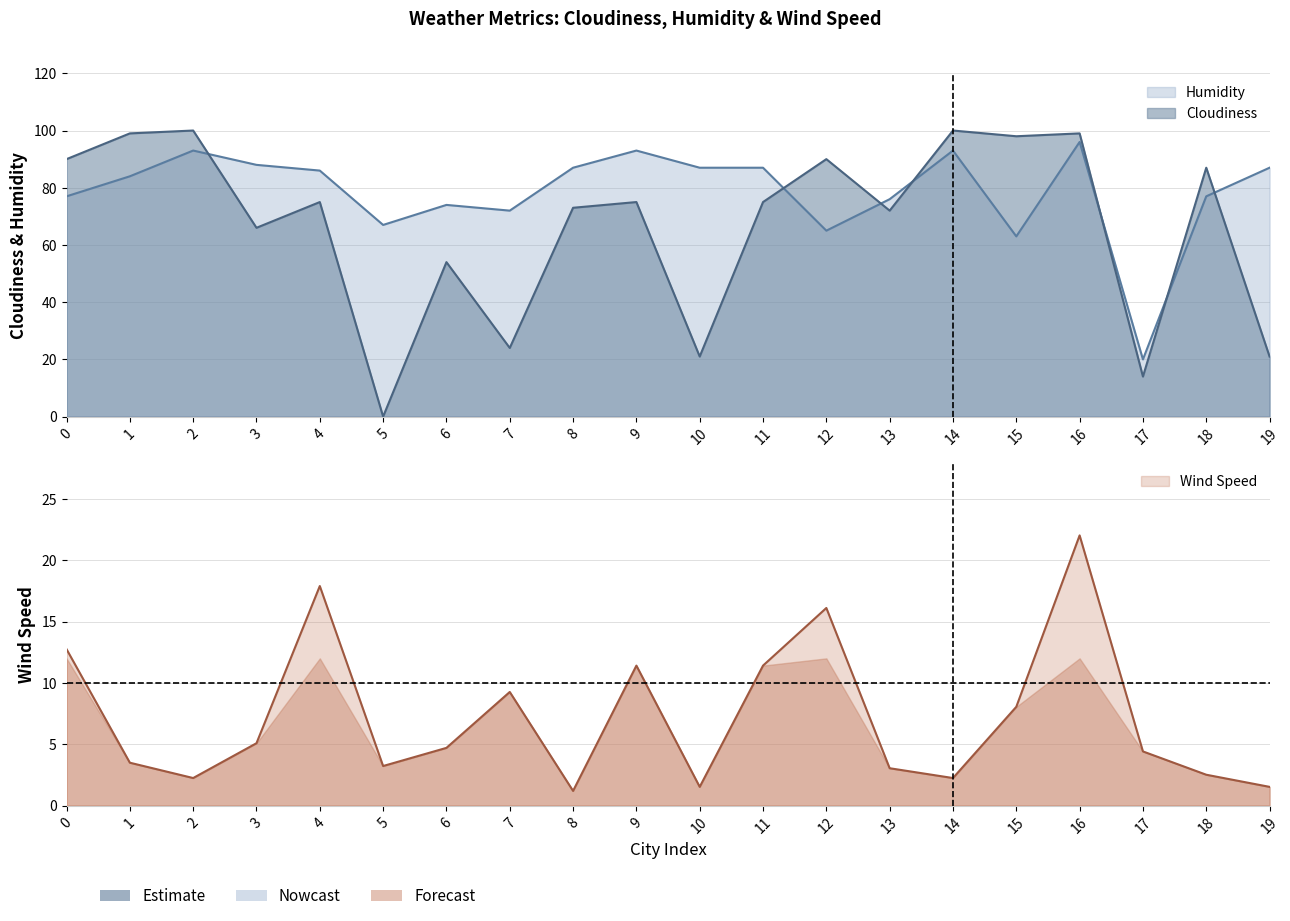

Rank the series by their average value, from highest to lowest.

Humidity, Cloudiness, Wind Speed